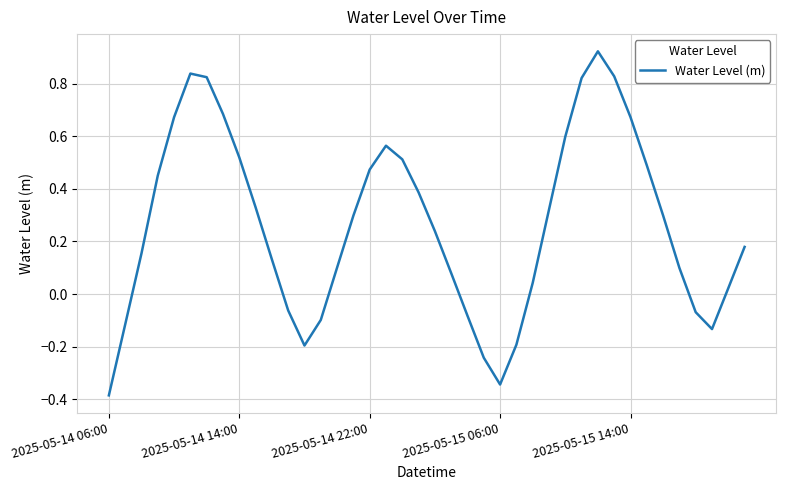

Is this an area chart (filled region under the line)?

No